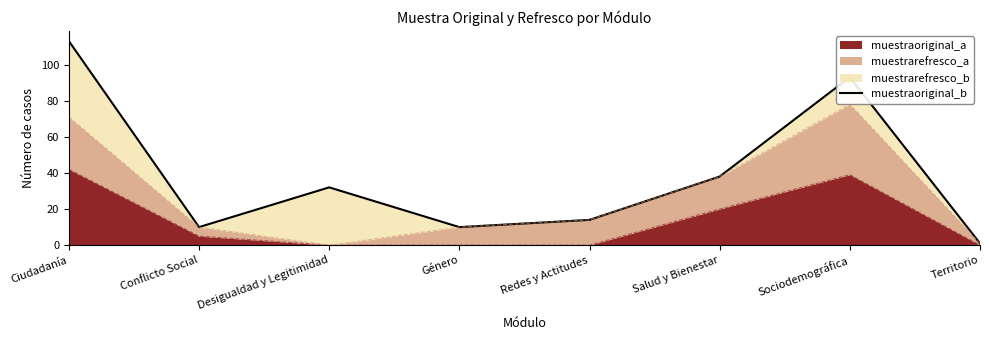

List the labels in order of value, largest first.

Ciudadanía, Sociodemográfica, Salud y Bienestar, Desigualdad y Legitimidad, Redes y Actitudes, Conflicto Social, Género, Territorio